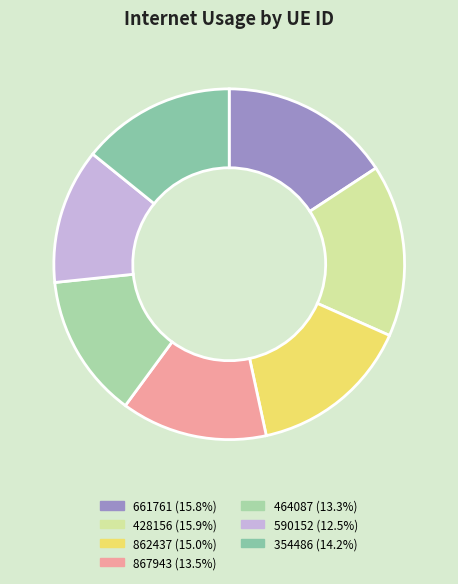

True or false: 590152 accounts for 12% of the total.

True